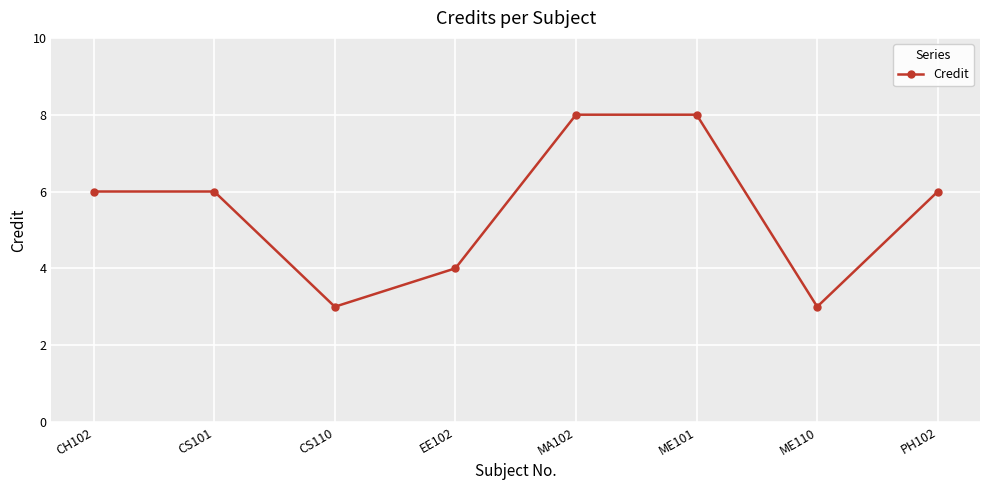

What is the ratio of the value at ME101 to the value at CS101?

1.3